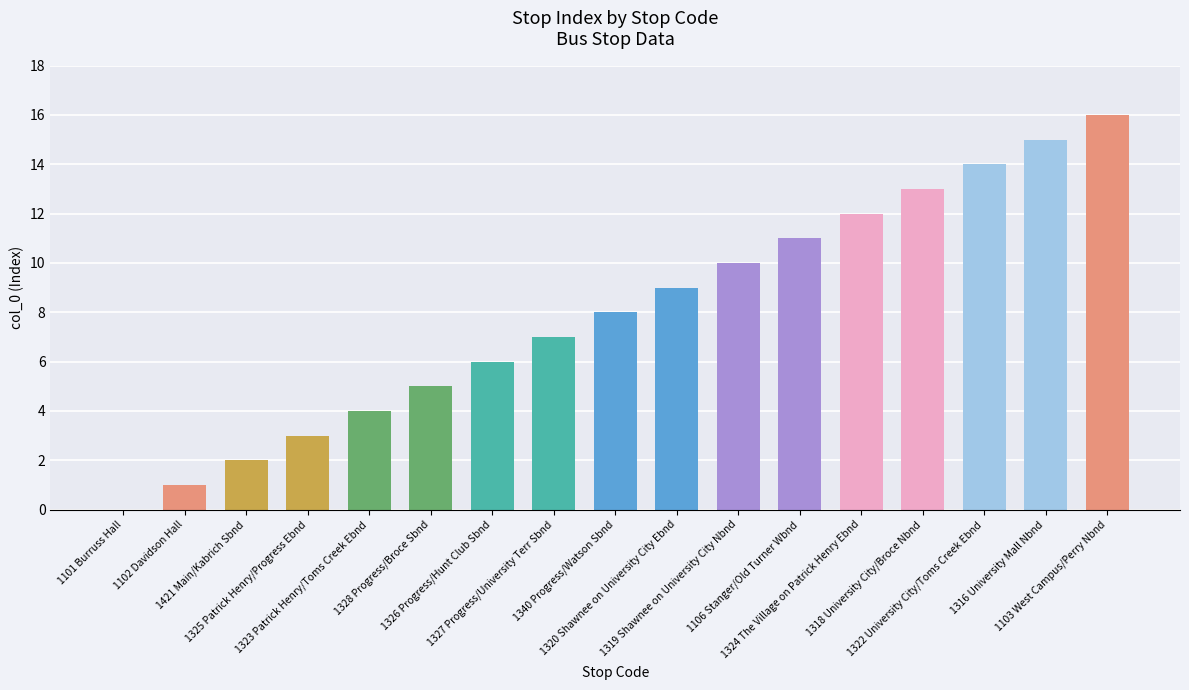

What is the greatest value displayed?

16